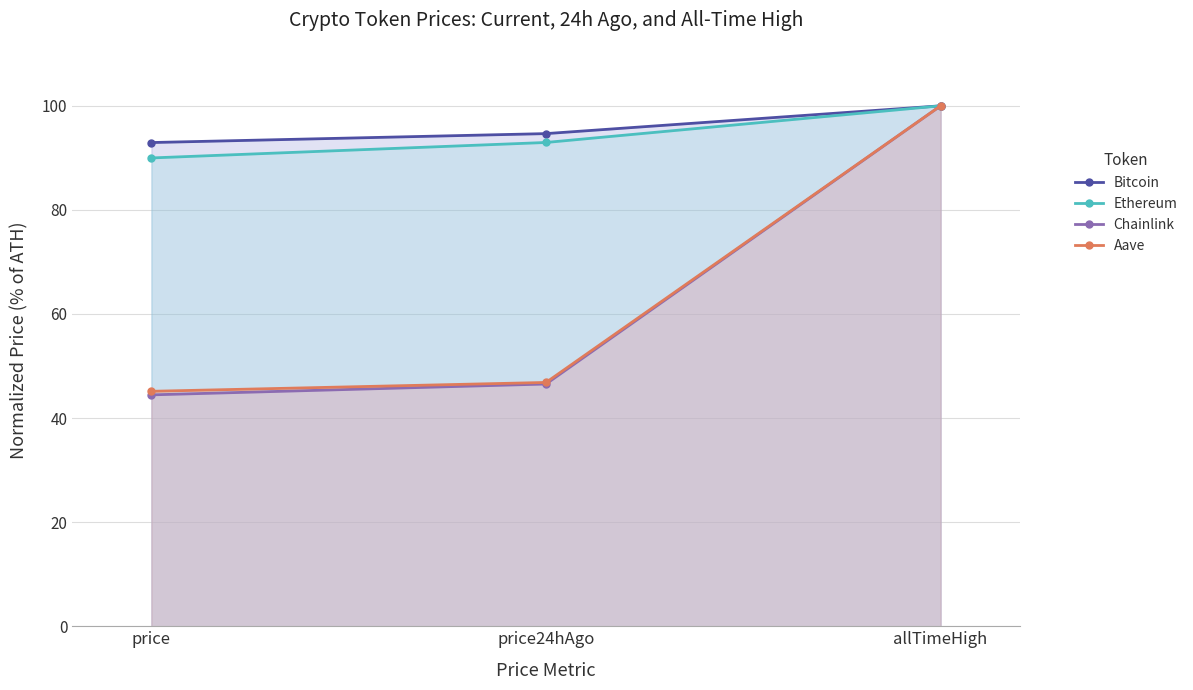

At how many categories does at least one series exceed 96?

1